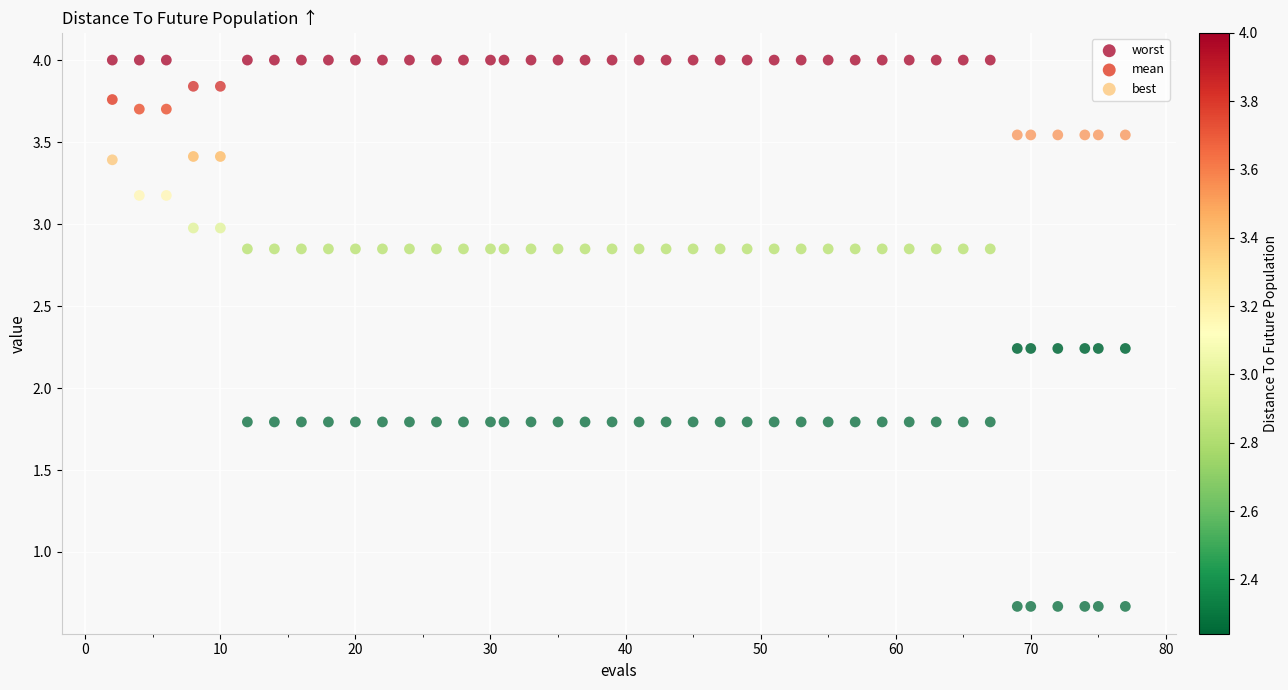

Which series has the widest spread of Y values?

best